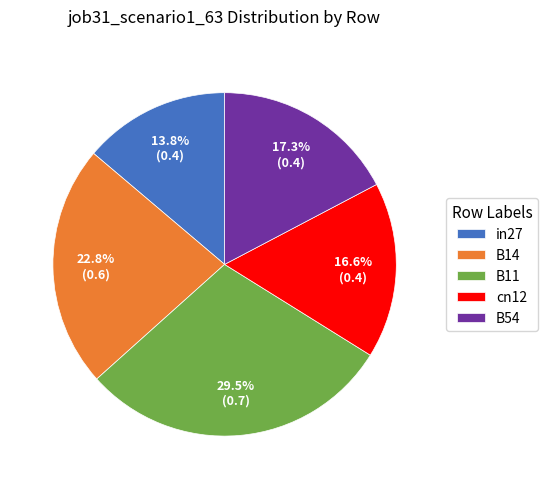

True or false: cn12 accounts for 24% of the total.

False